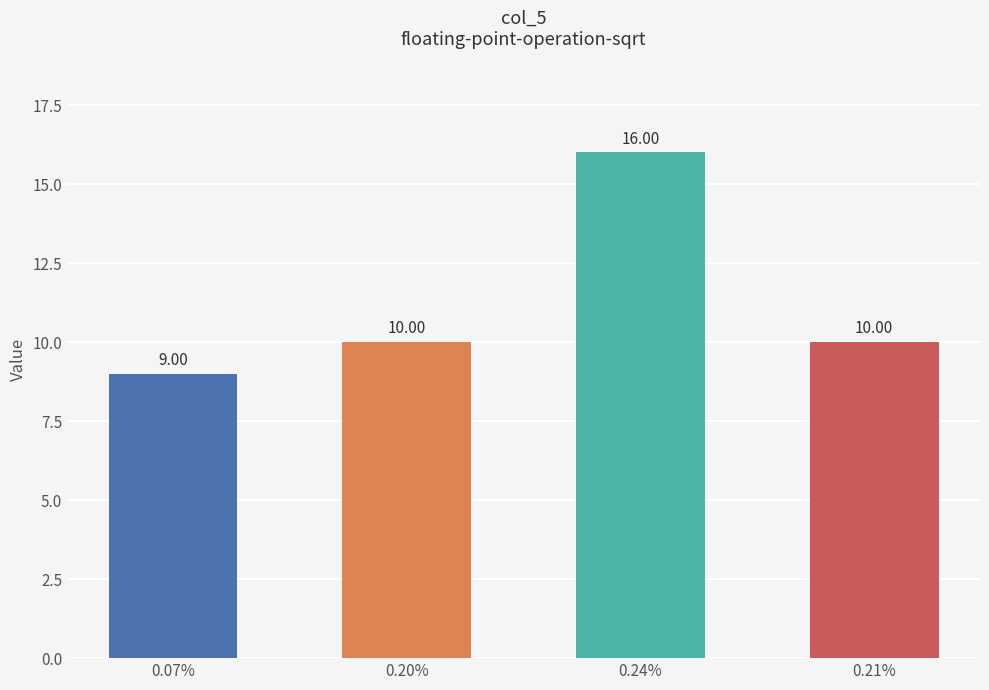

What is the difference between the maximum and second lowest values?

6